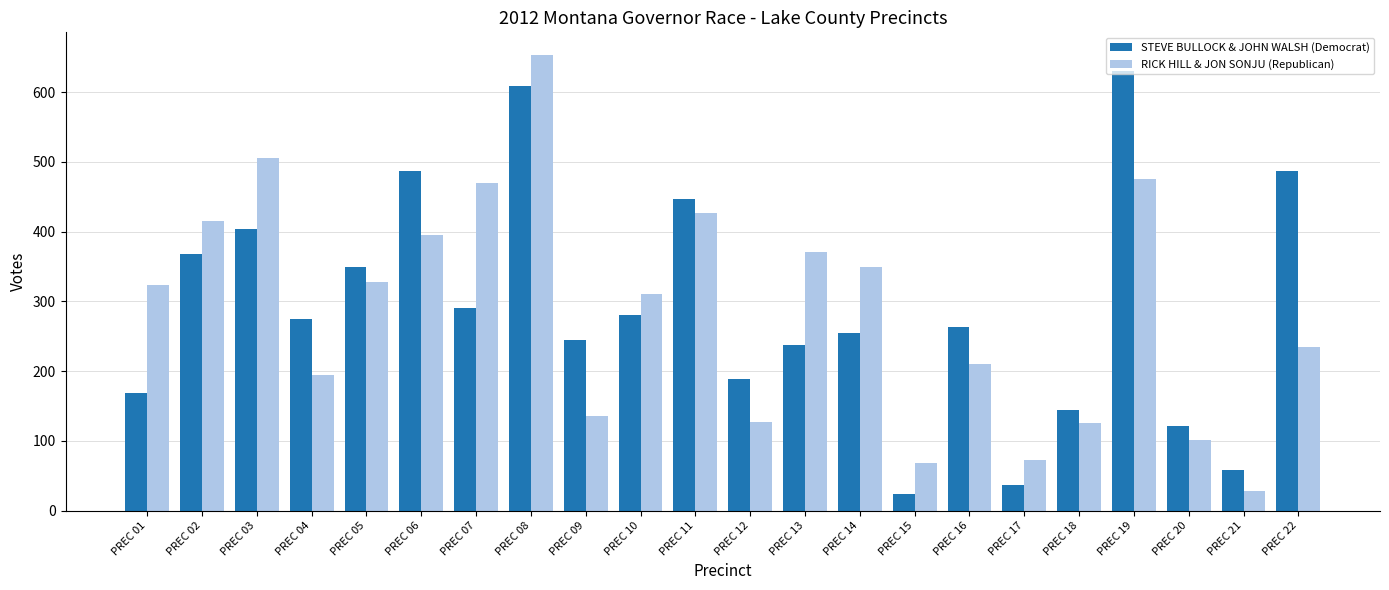

How many groups of bars are there?

22